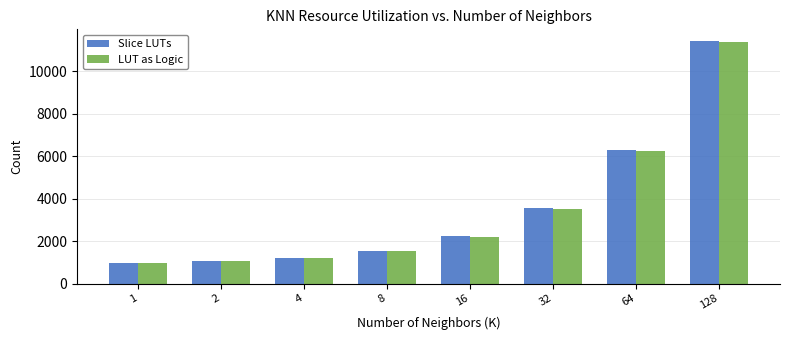

Is it true that Slice LUTs equals 2219 at 16?

True